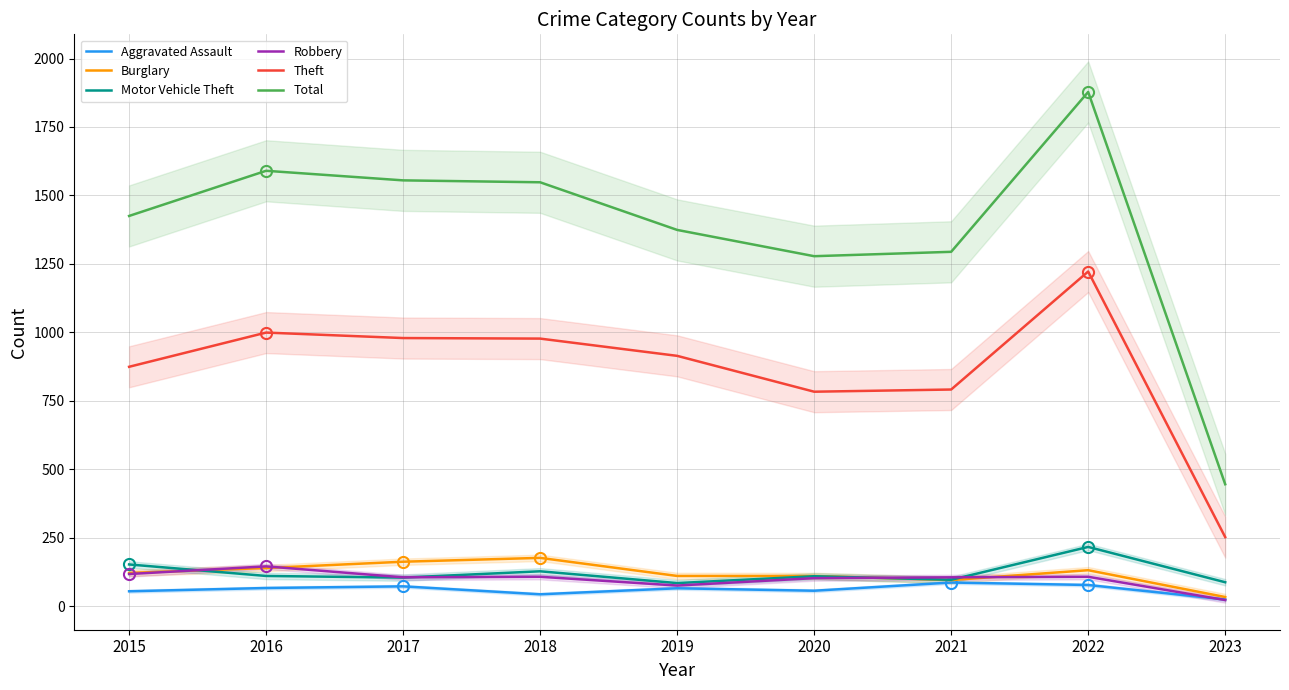

What is the approximate value of Burglary at 2020, to the nearest 50?

100